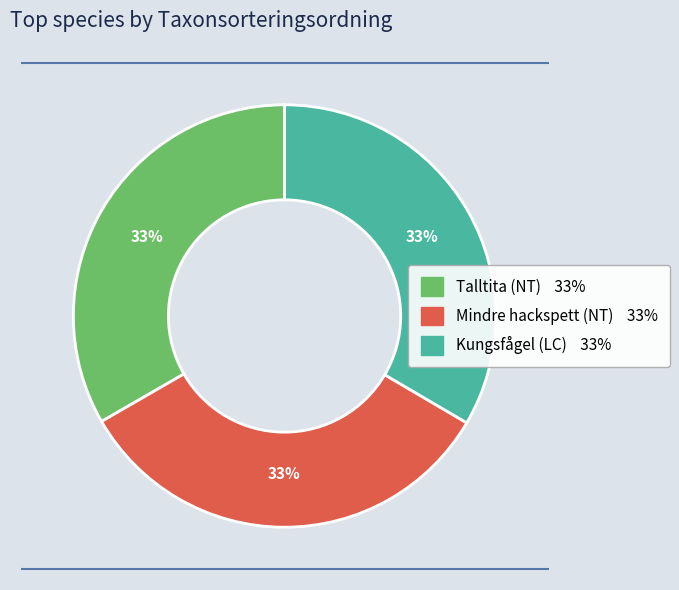

The Kungsfågel (LC) slice represents 28% of the pie. True or false?

False